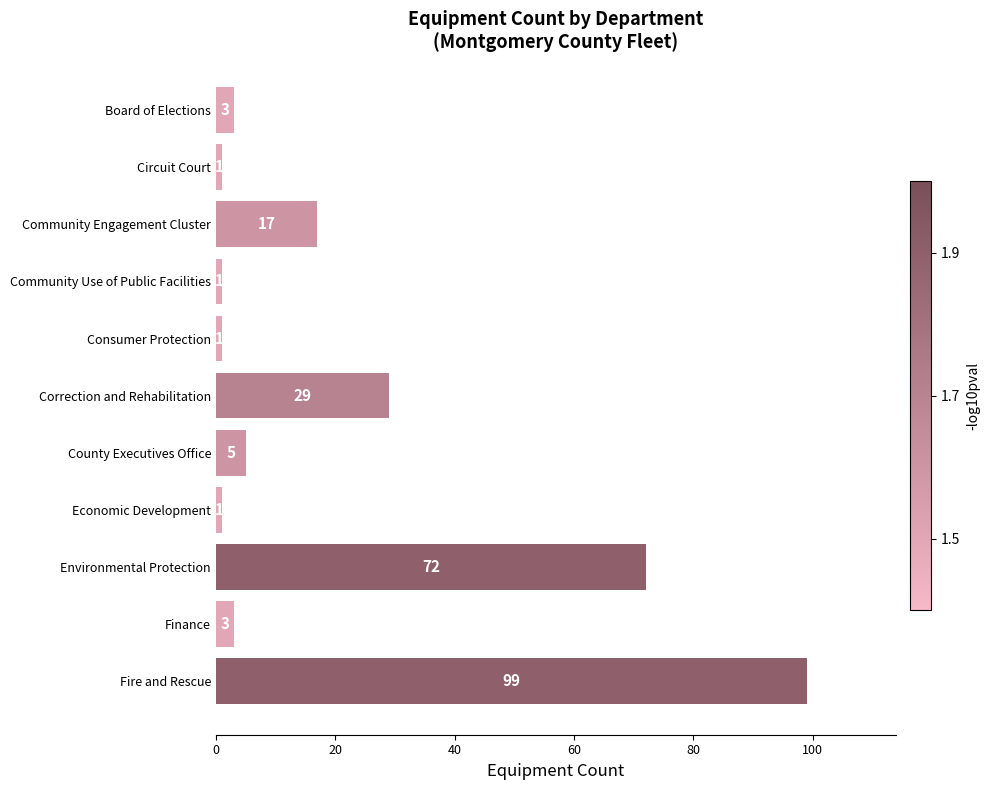

The value at Community Engagement Cluster is 17. True or false?

True